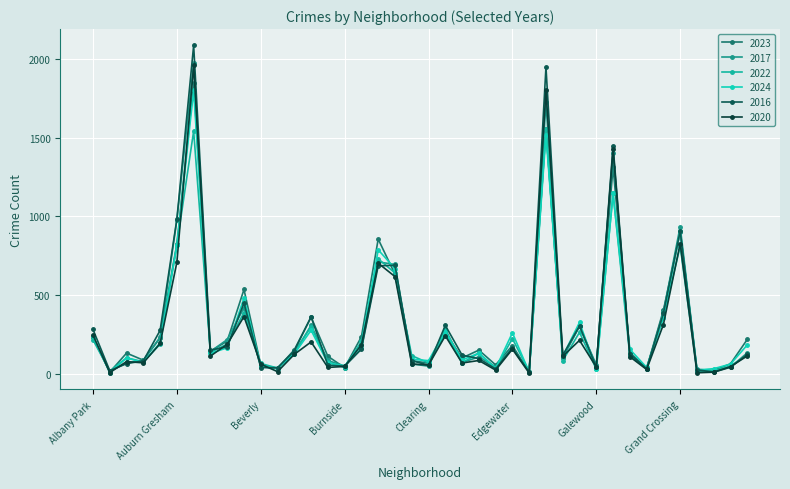

How many data points in 2023 are less than 151?

20